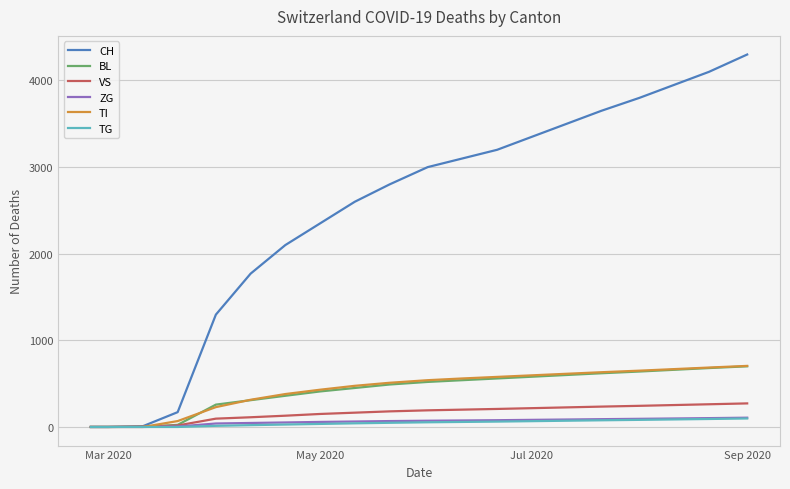

What is the maximum value for BL?

700